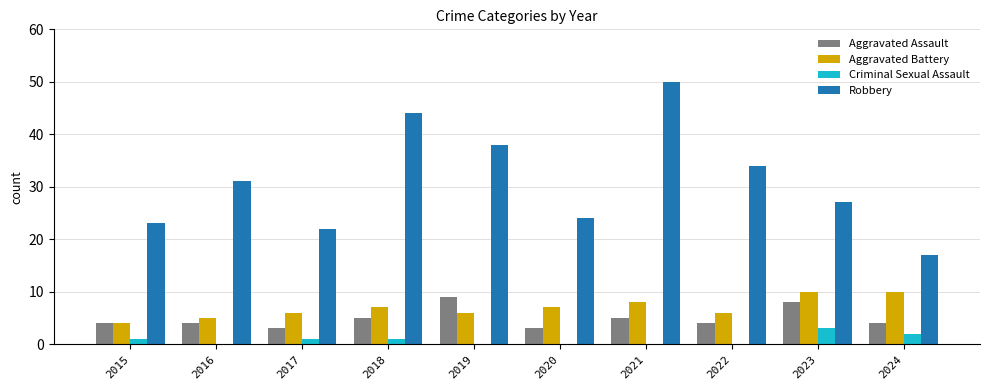

Count the number of categories in the chart.

10